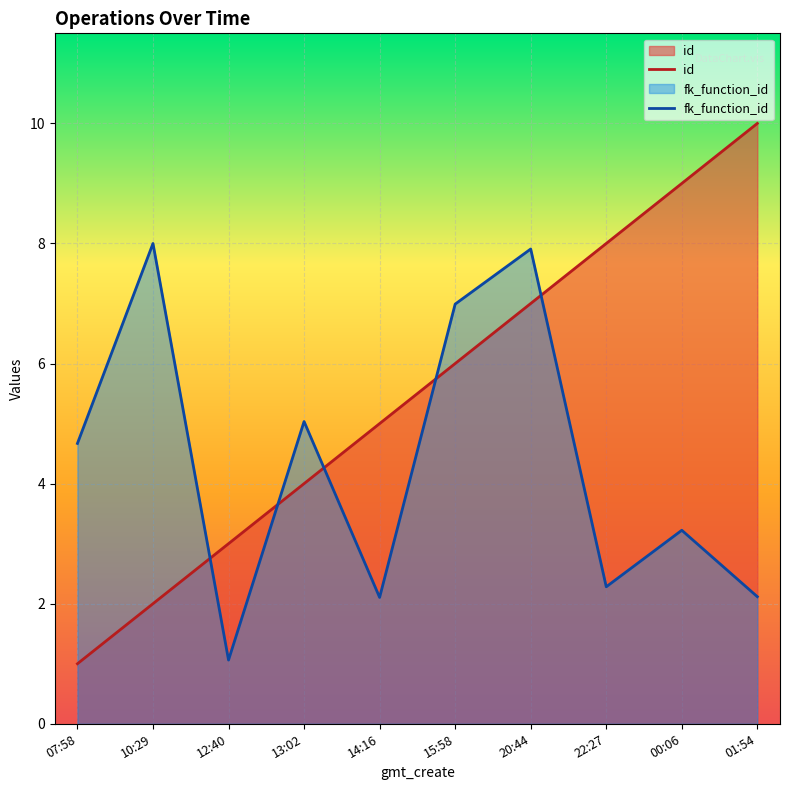

In fk_function_id, how many points are higher than both neighbors (excluding endpoints)?

4